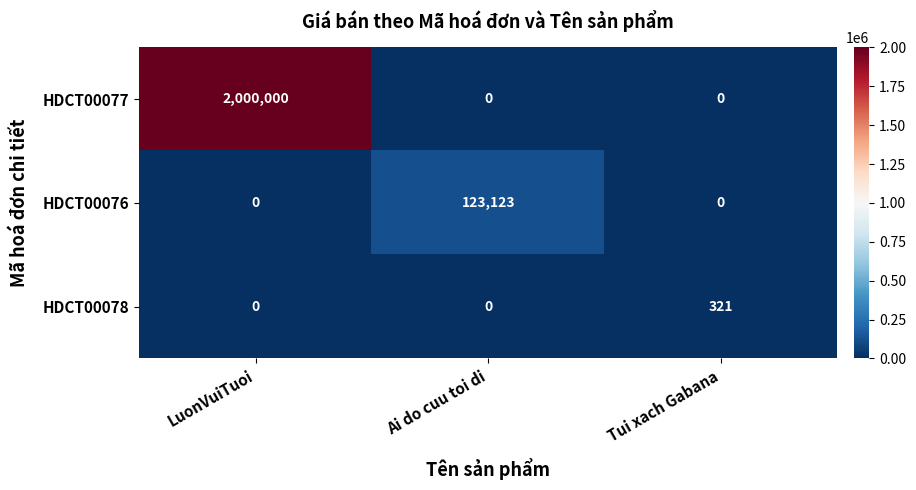

Rank the series by their maximum value, from lowest to highest.

HDCT00078, HDCT00076, HDCT00077